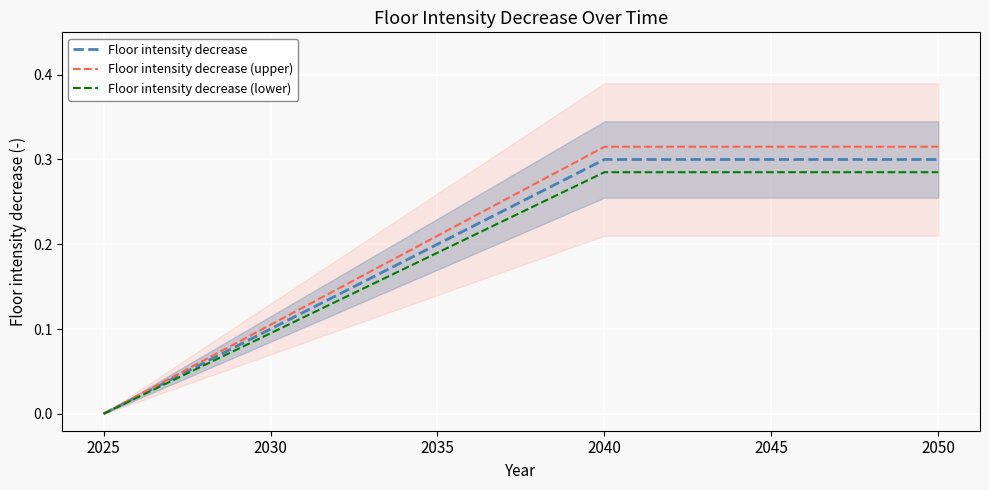

What is the difference between the maximum and minimum values in the Floor intensity decrease series?

0.3